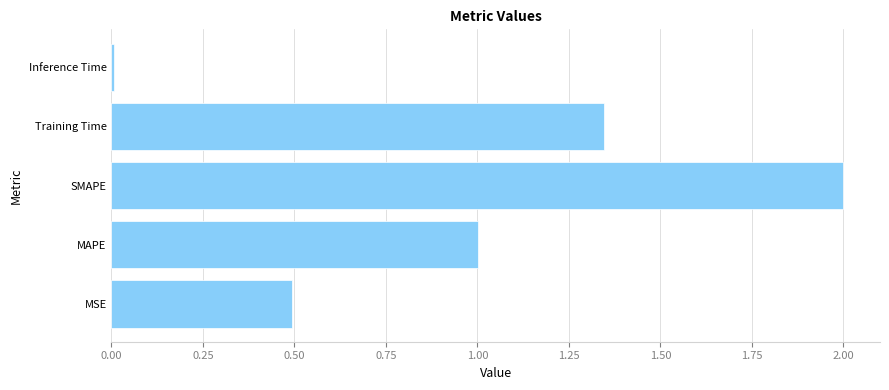

The value at SMAPE is 3.4. True or false?

False